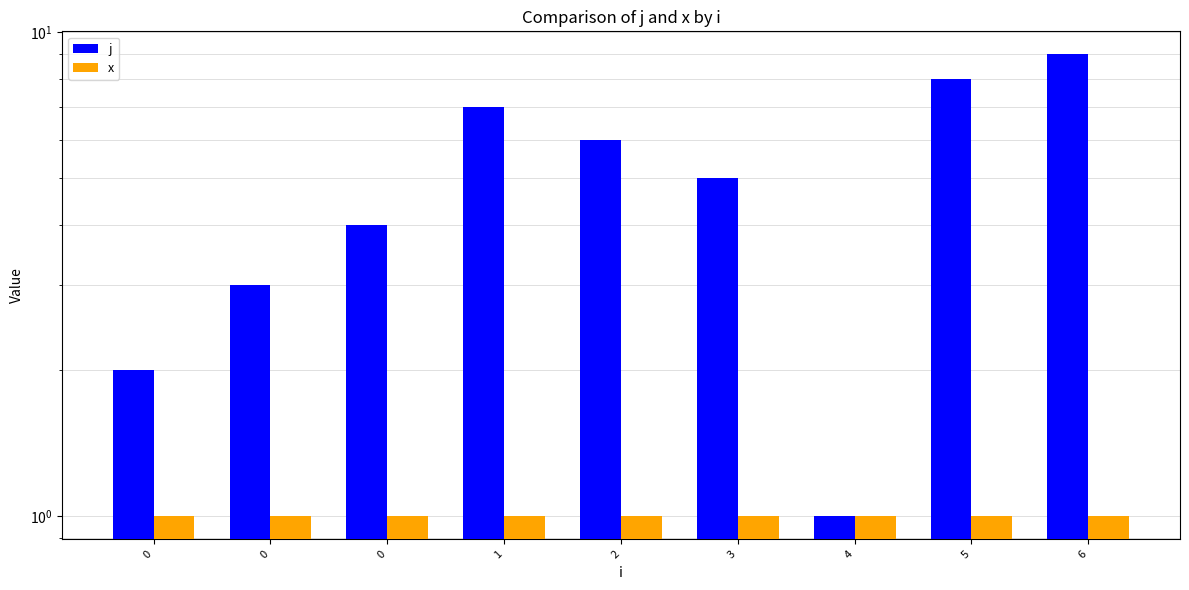

What is the maximum value for j?

9